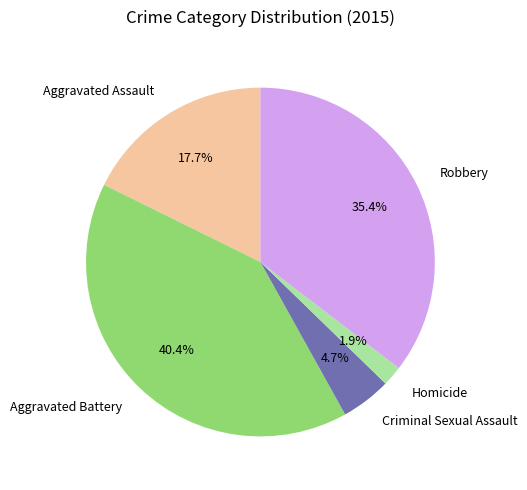

Which has a higher value, Aggravated Battery or Homicide?

Aggravated Battery